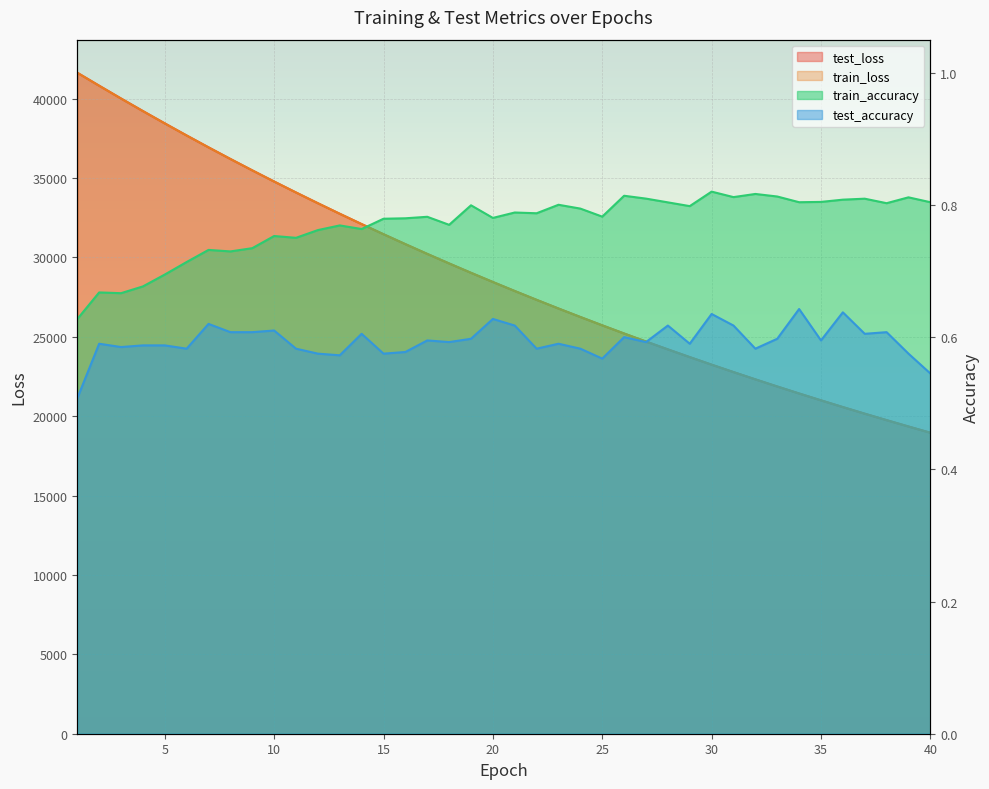

True or false: test_accuracy and test_loss intersect in this chart.

False